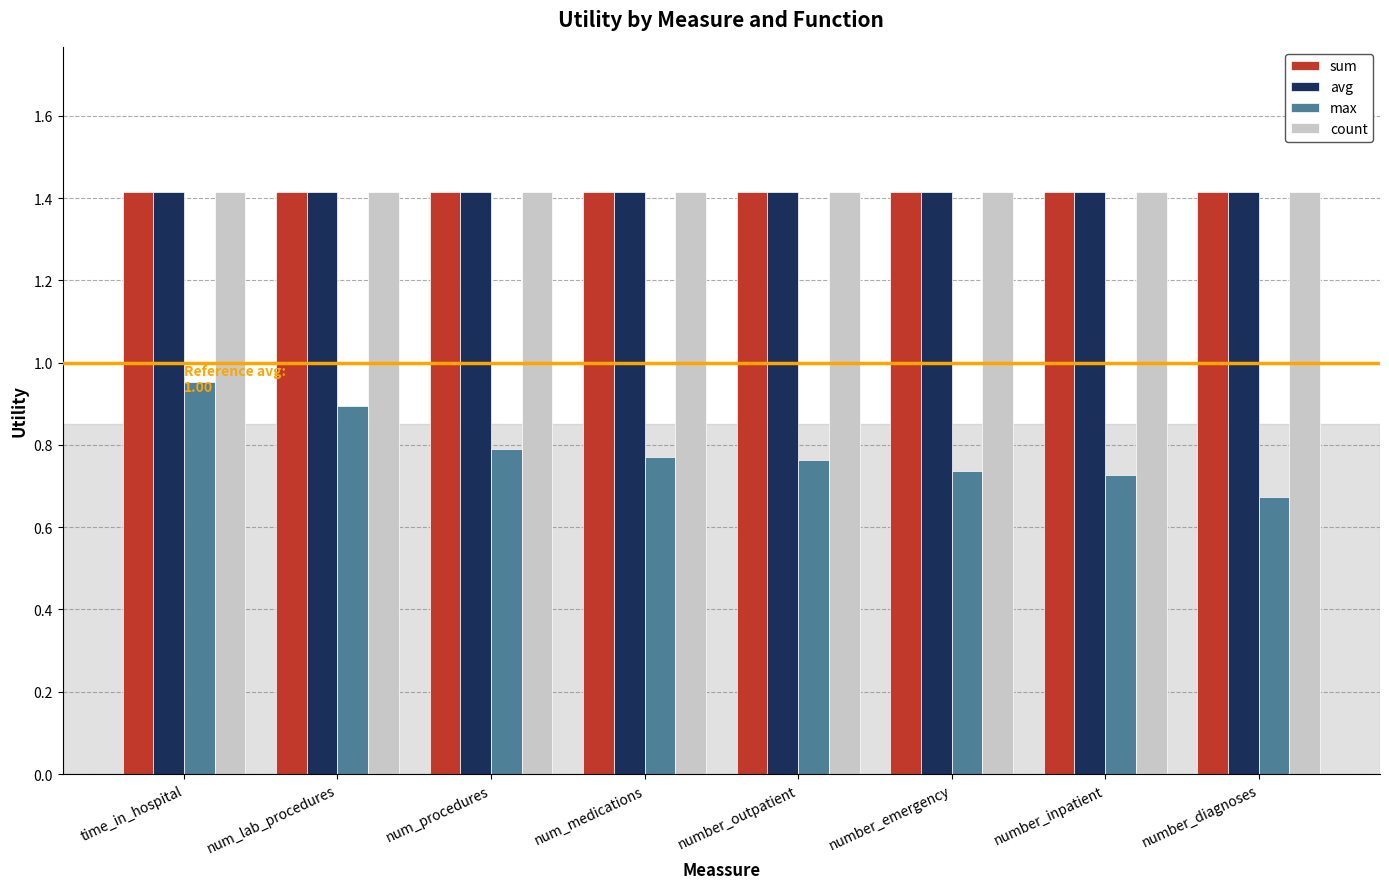

True or false: max has a value of 0.8 at number_outpatient.

True